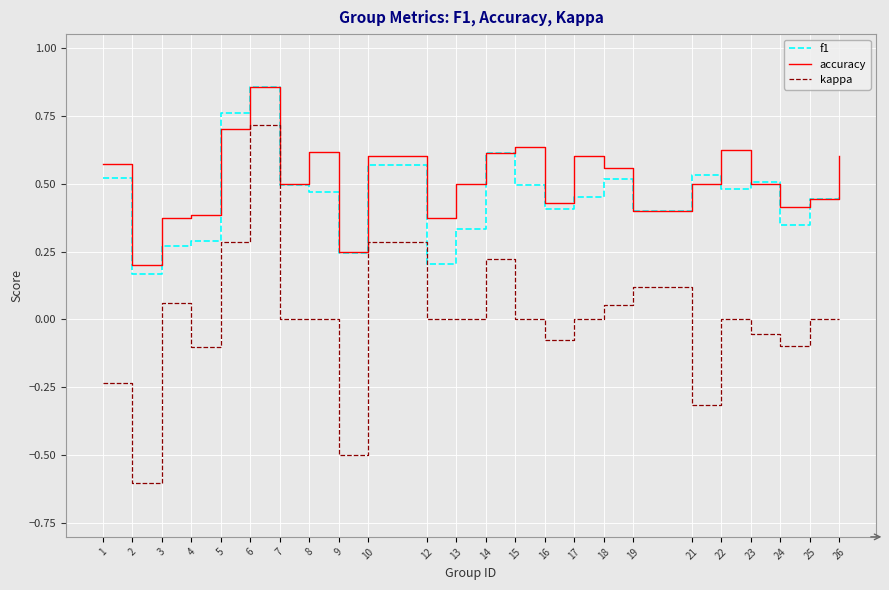

At 17, list the series in order from largest to smallest.

accuracy, f1, kappa